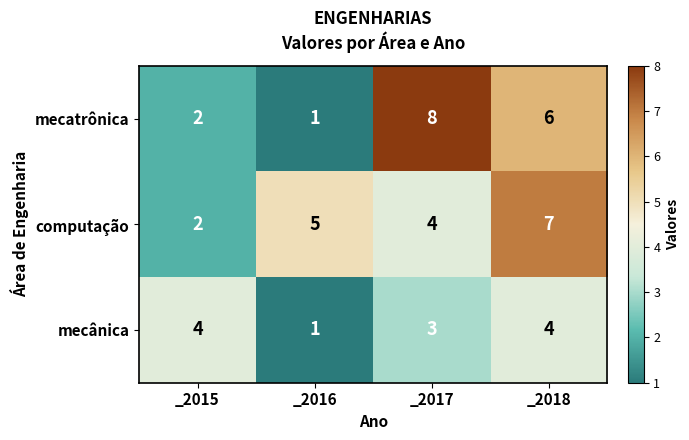

Rank the series by their maximum value, from lowest to highest.

mecânica, computação, mecatrônica